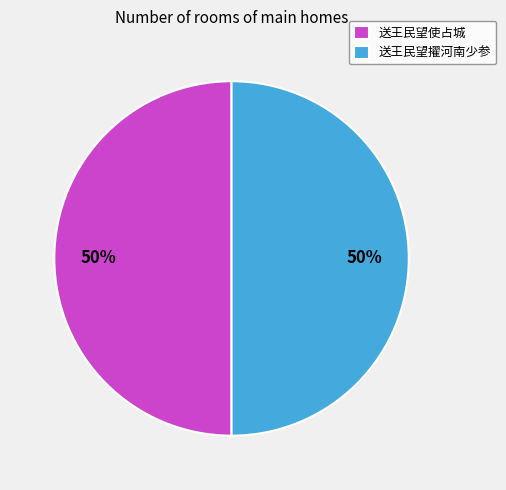

To the nearest percent, what portion does 送王民望擢河南少参 represent?

50%